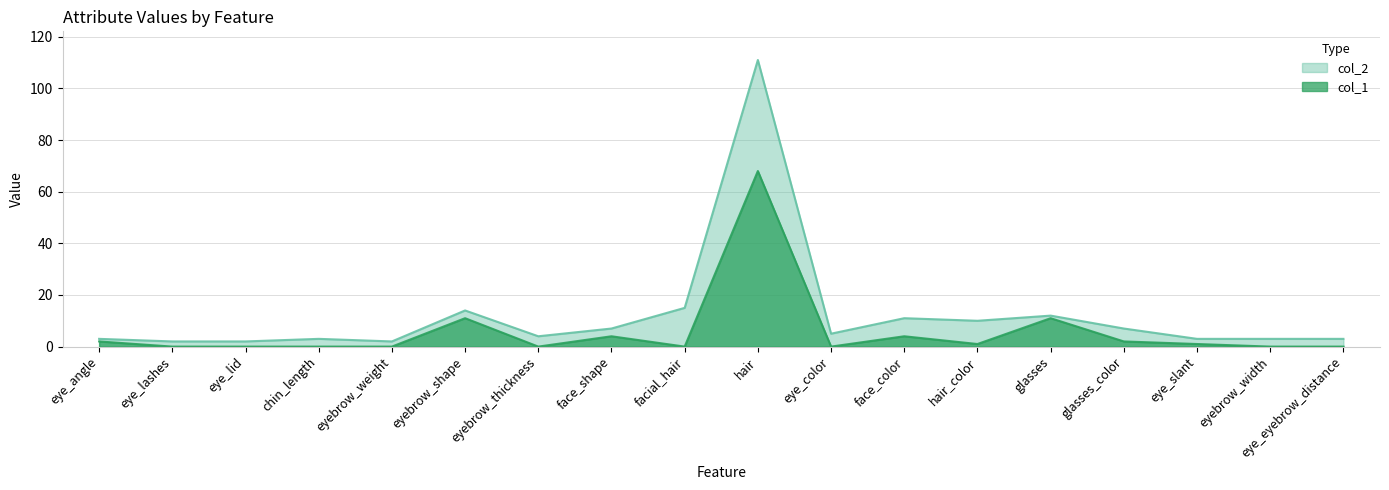

Rank the categories by col_1 value from lowest to highest.

eye_lashes, eye_lid, chin_length, eyebrow_weight, eyebrow_thickness, facial_hair, eye_color, eyebrow_width, eye_eyebrow_distance, hair_color, eye_slant, eye_angle, glasses_color, face_shape, face_color, eyebrow_shape, glasses, hair